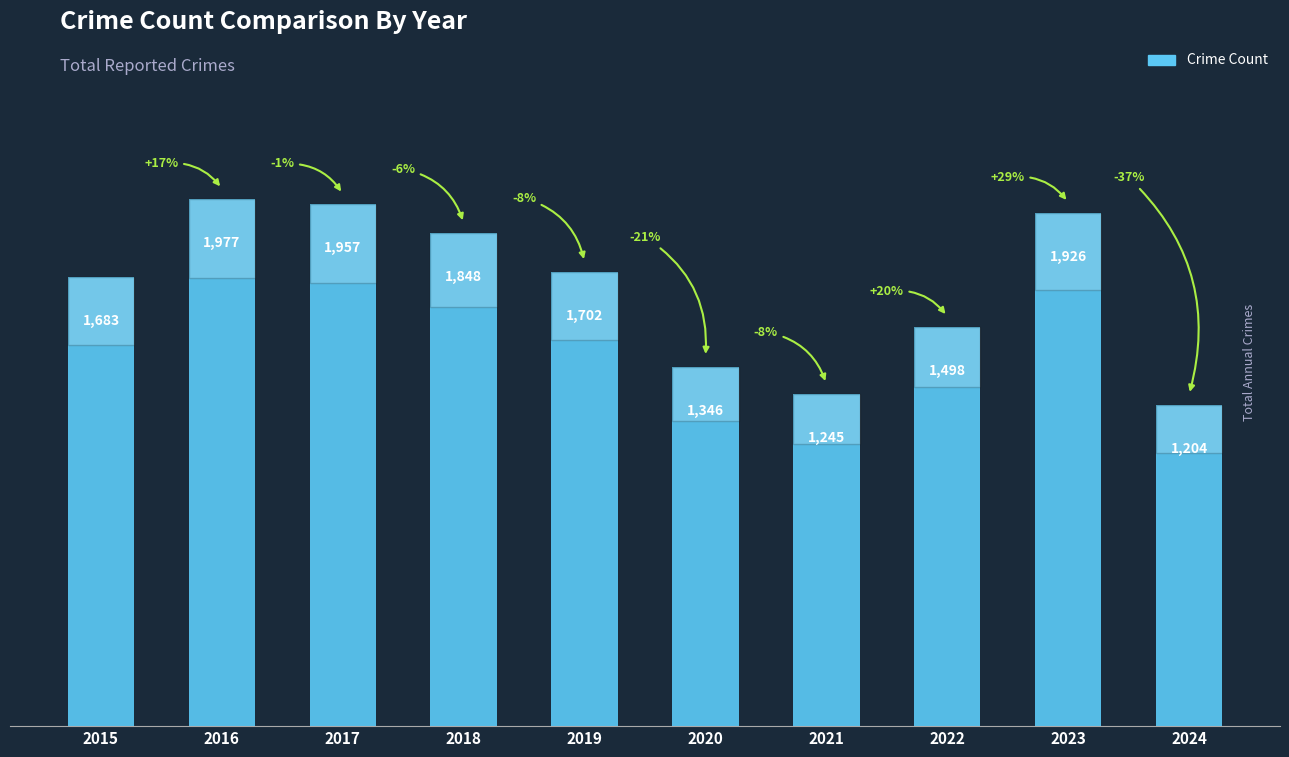

Are the bars horizontal?

No